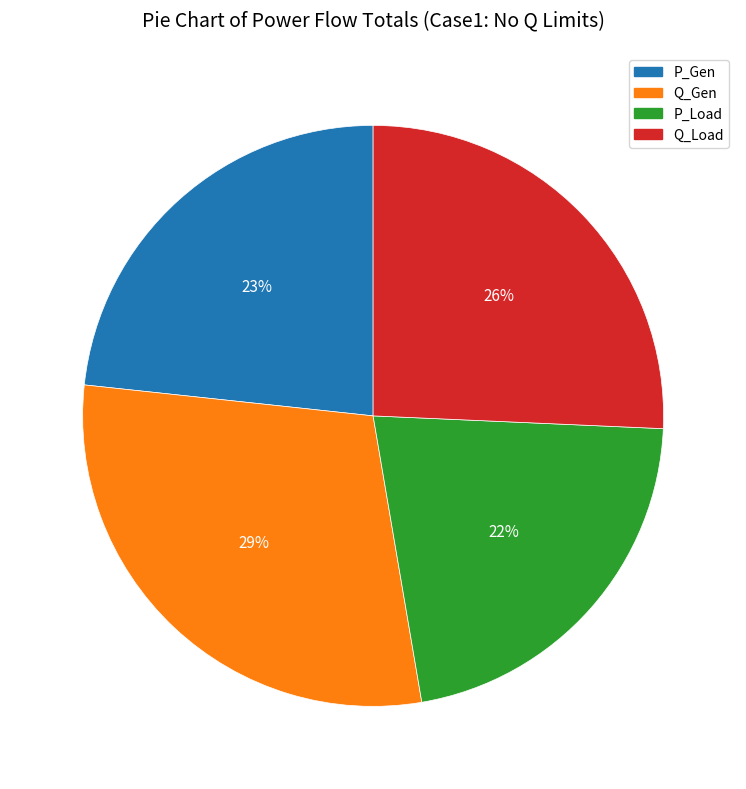

To the nearest percent, what is the average slice percentage?

25%